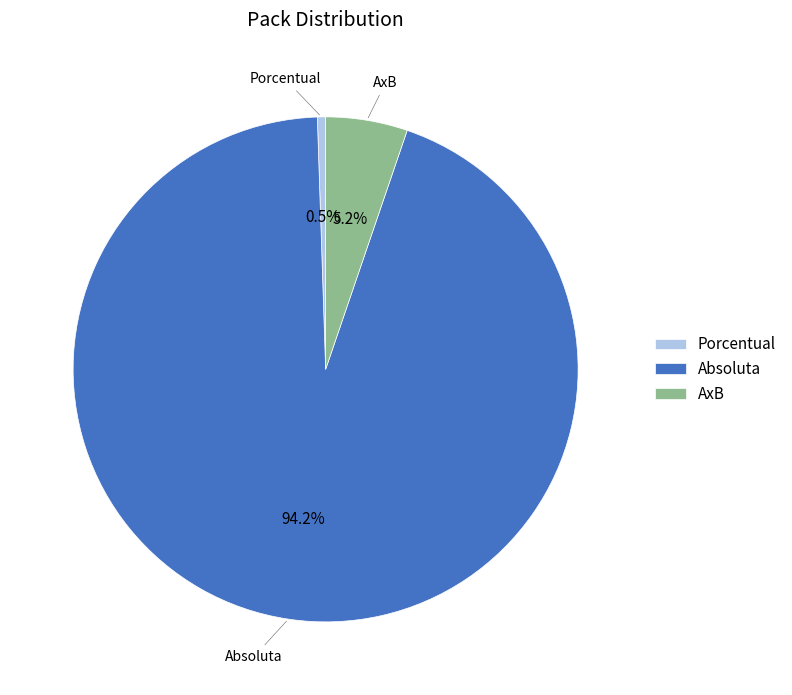

What portion of the pie excludes Porcentual?

99.5%